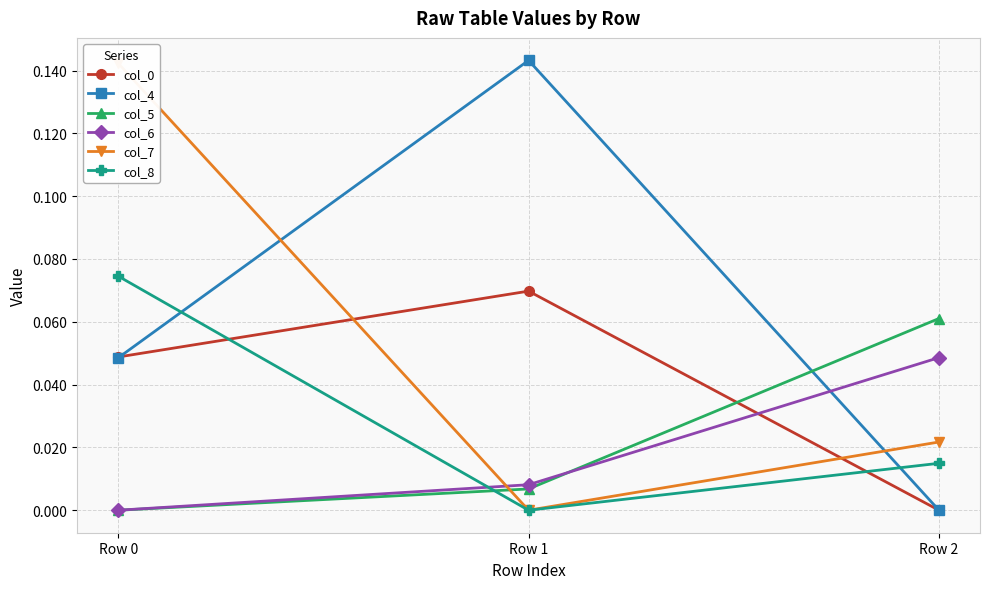

At which category does the chart reach its peak across all series?

Row 1